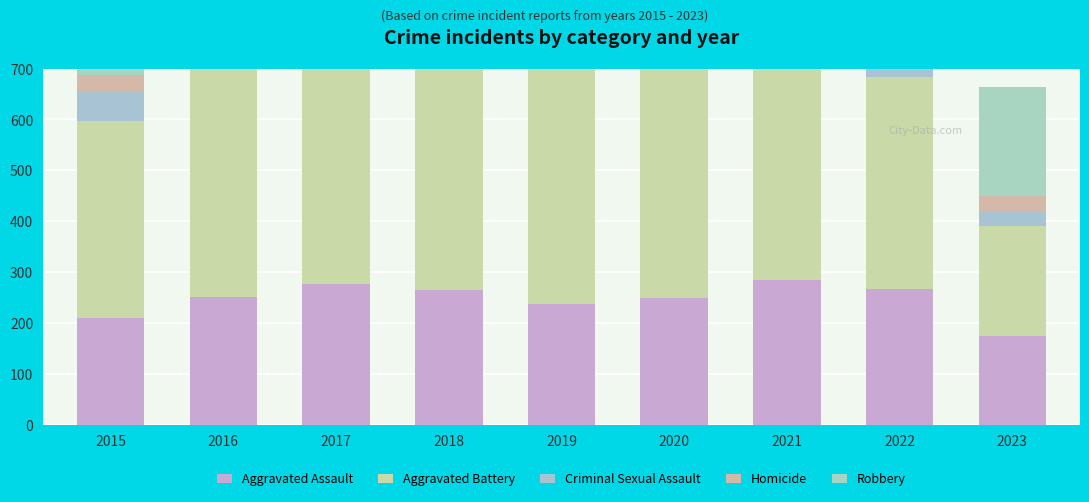

List the series in order of their peak value, highest first.

Robbery, Aggravated Battery, Aggravated Assault, Criminal Sexual Assault, Homicide